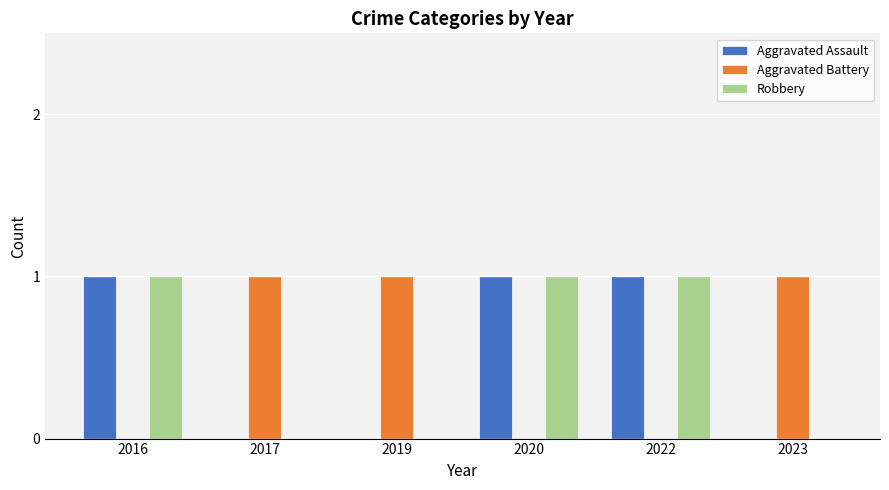

What is the sum of all Aggravated Assault values?

3